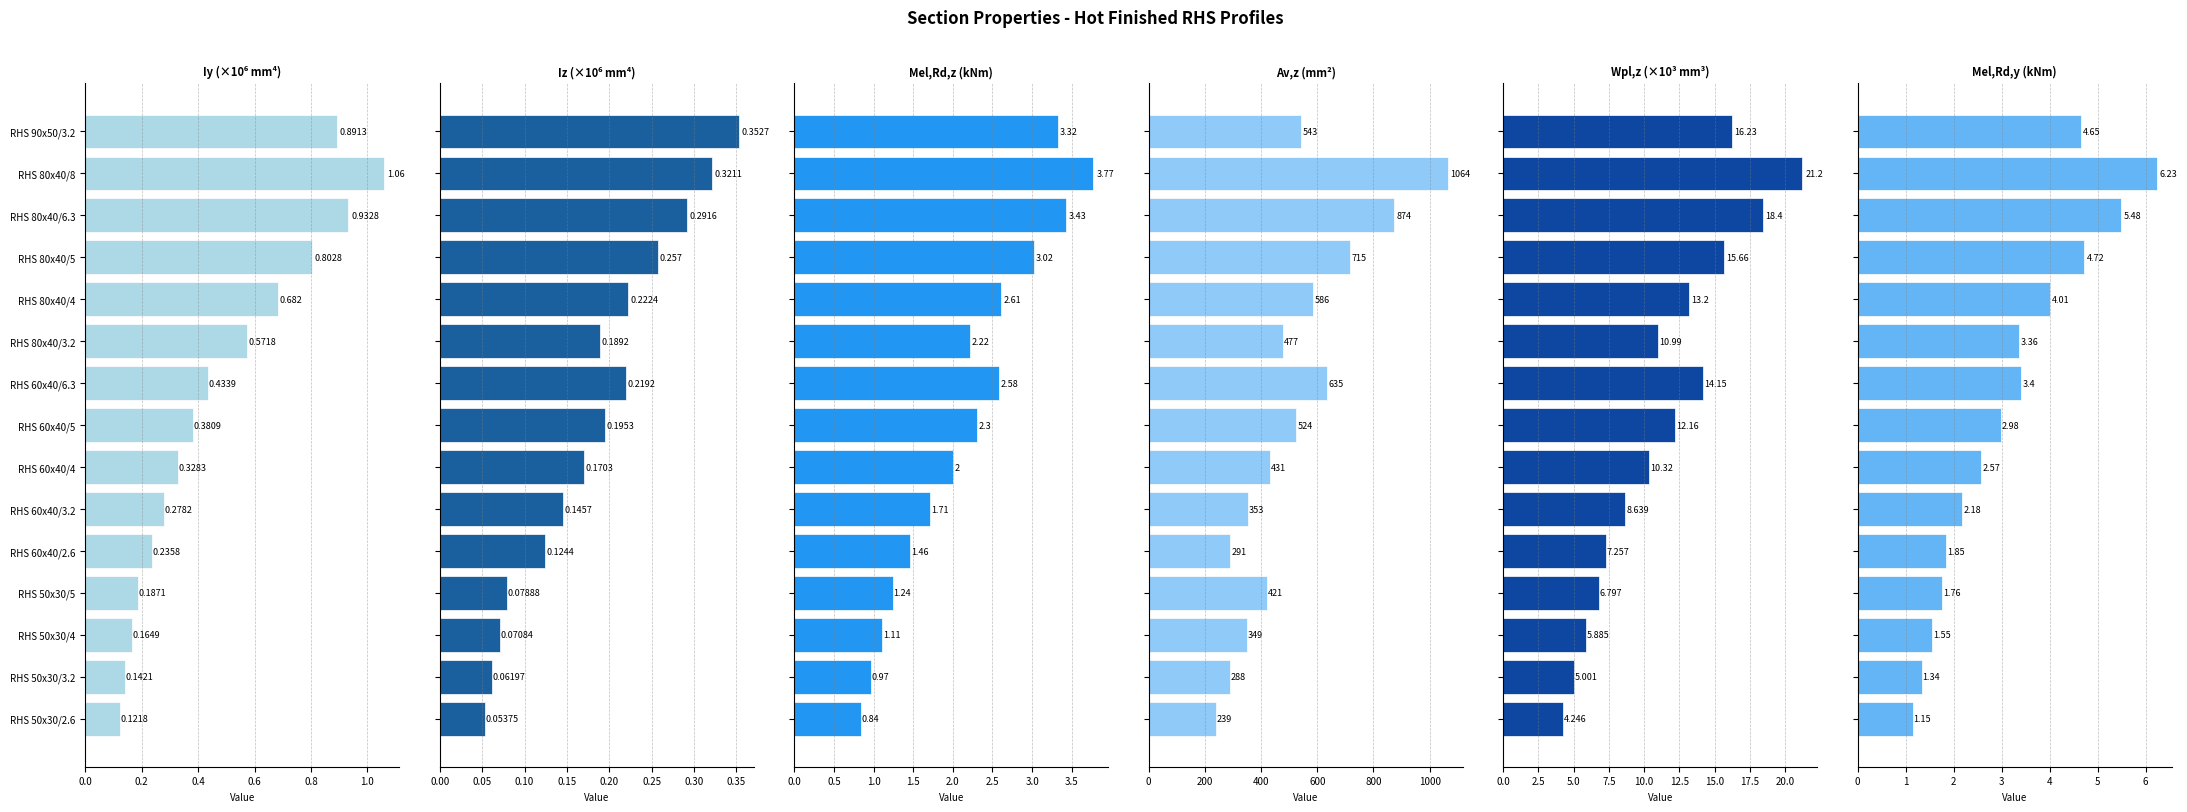

Where does the Av,z (mm²) series first go above 477?

7